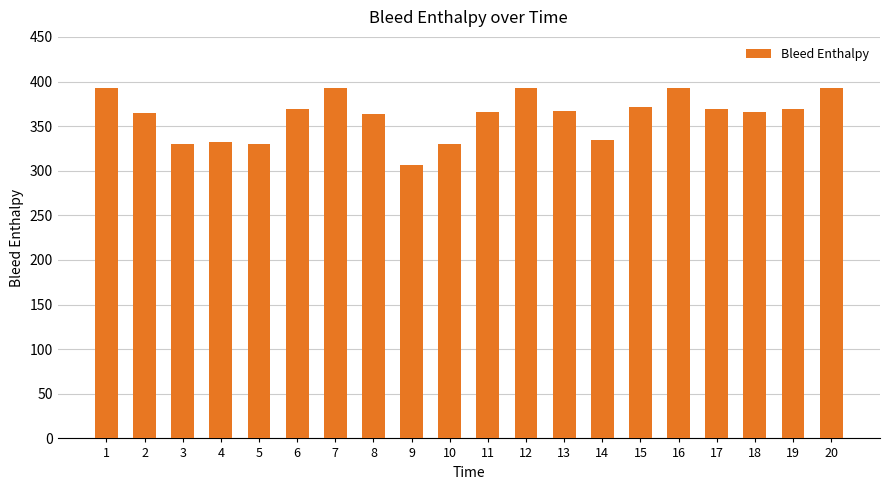

Which label corresponds to the smallest value in the chart?

9